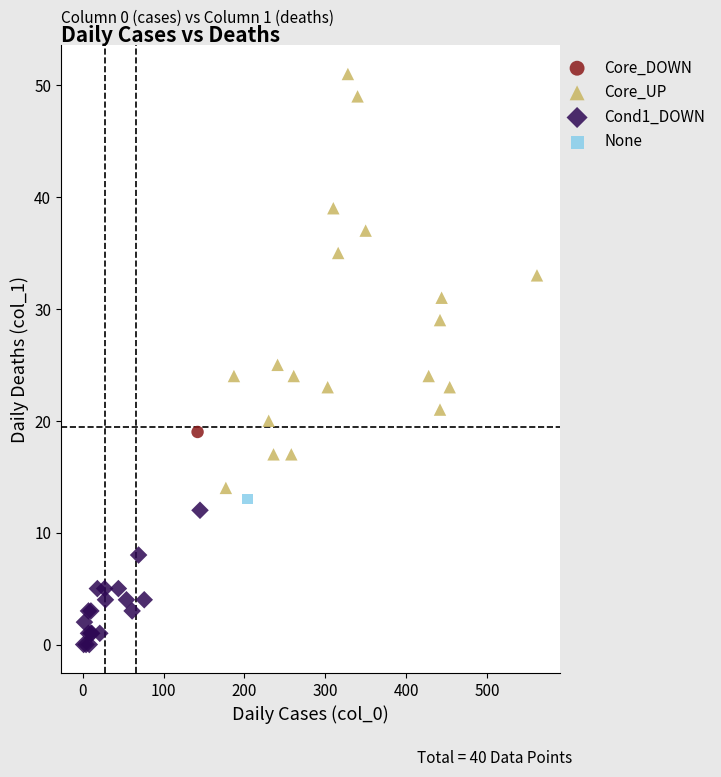

Which series contains the lowest Y value?

Cond1_DOWN